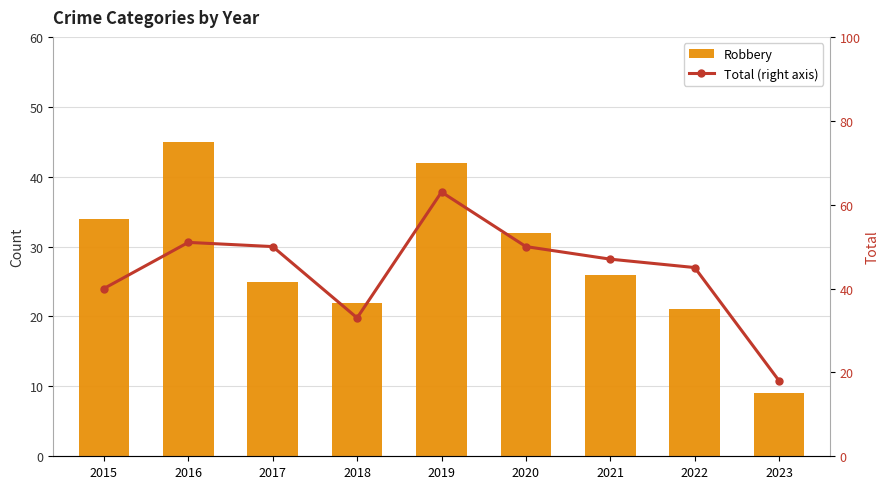

What is the spread (max minus min) of values at 2020?

18